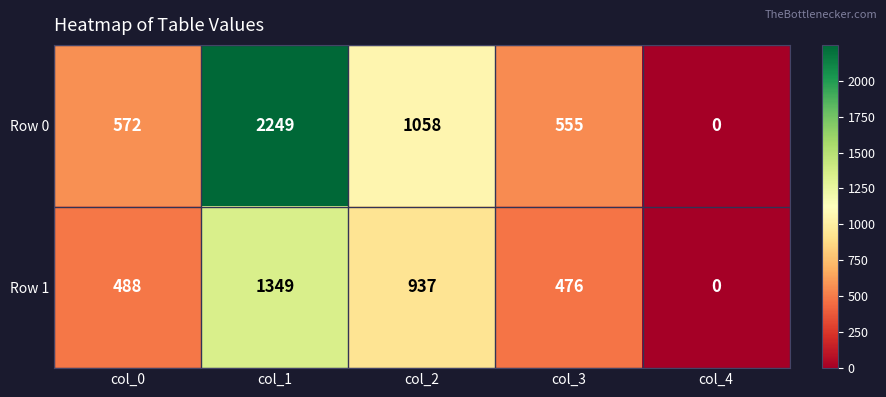

Is it true that Row 0 equals 572 at col_0?

True